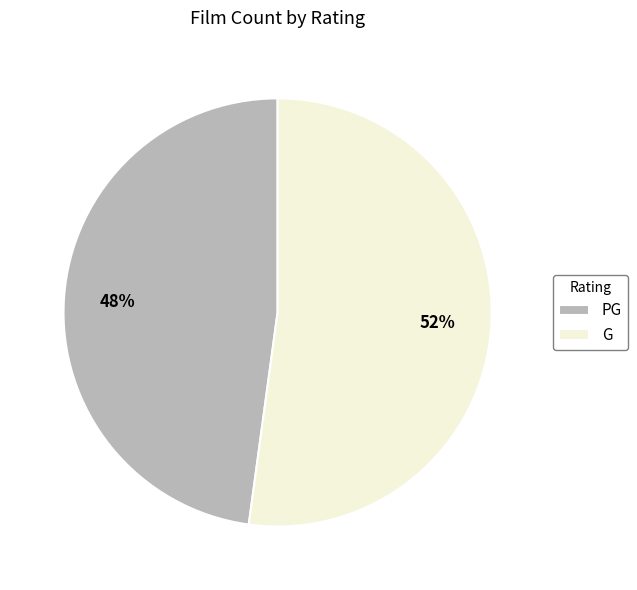

True or false: G accounts for 39% of the total.

False